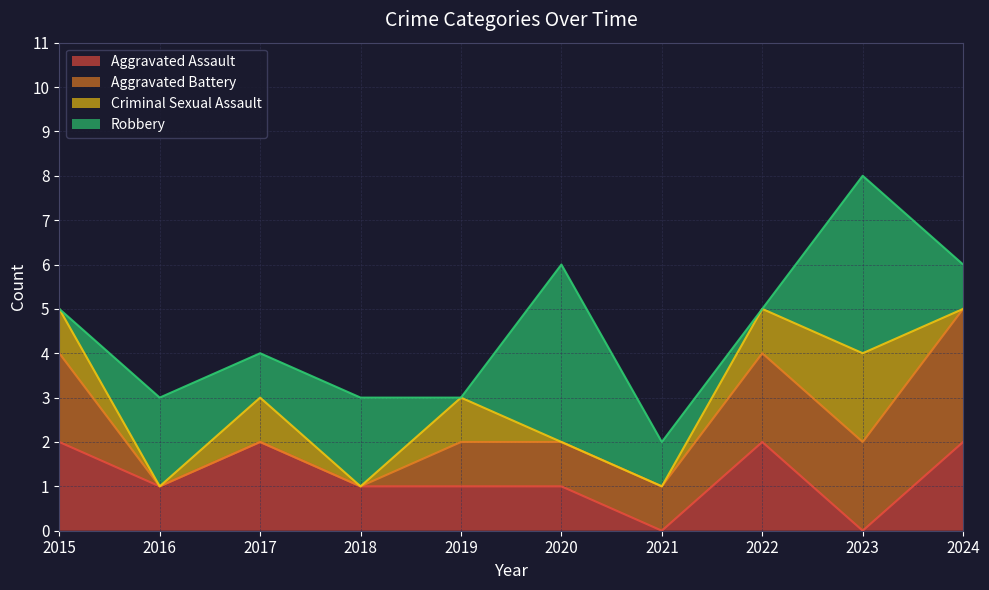

Which series has the largest range (max minus min)?

Robbery